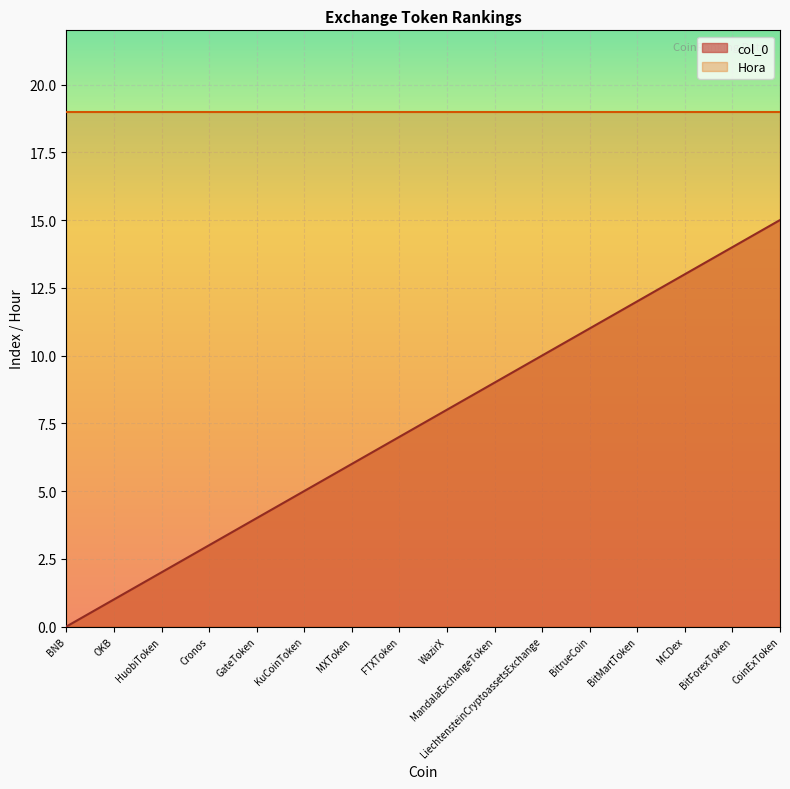

What is the sum of the values at KuCoinToken and FTXToken?

12